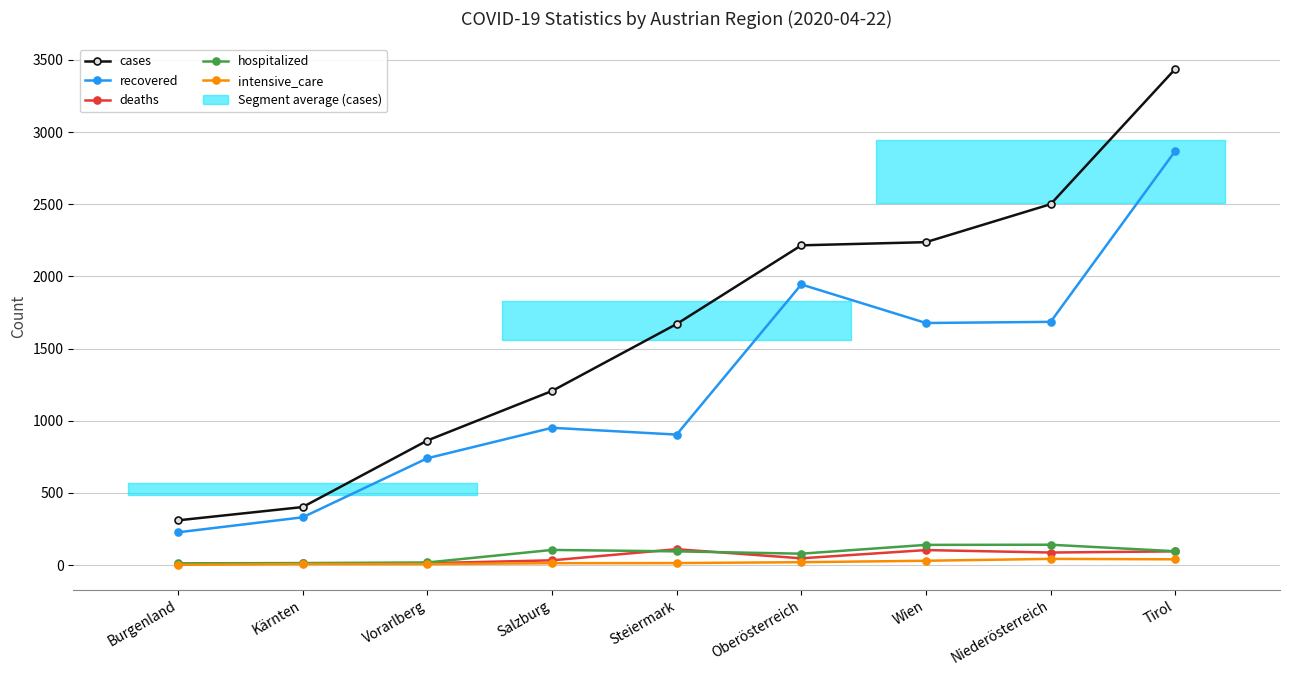

What is the label of the 3rd point from the left?

Vorarlberg